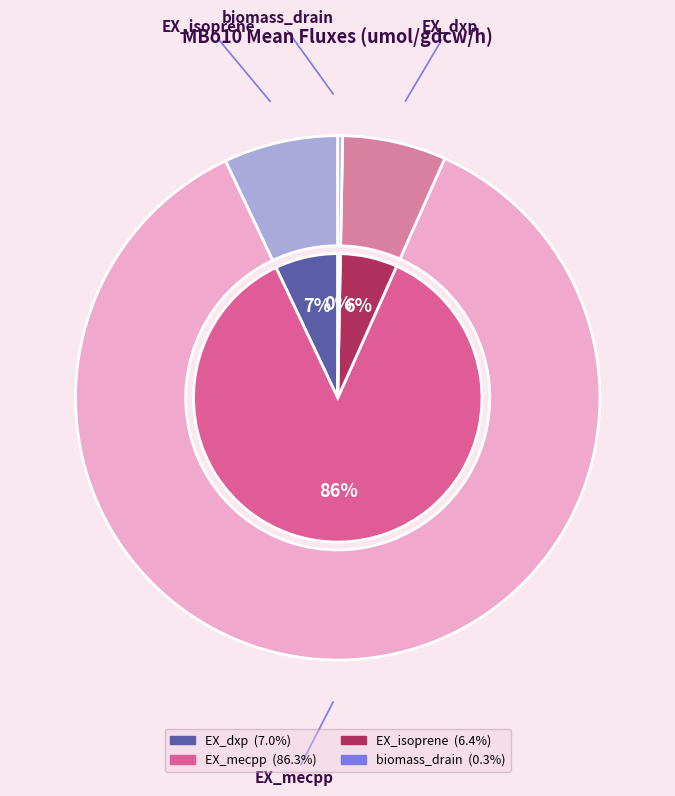

Which category accounts for the majority?

EX_mecpp